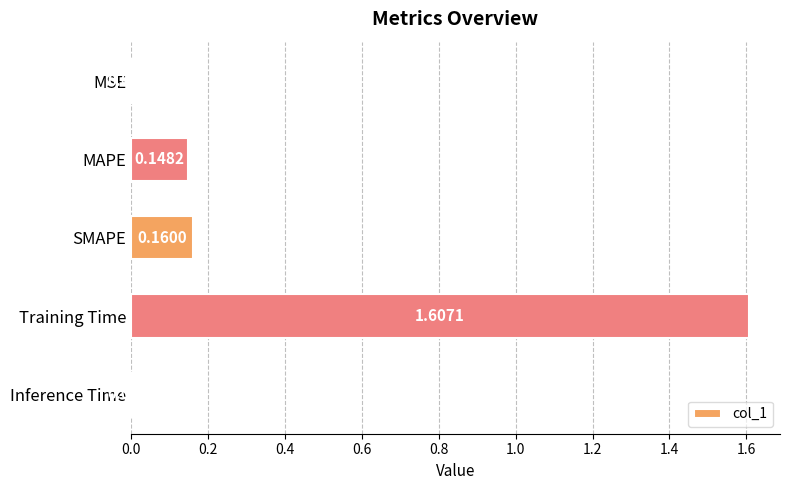

What is the maximum value shown in the chart?

1.6